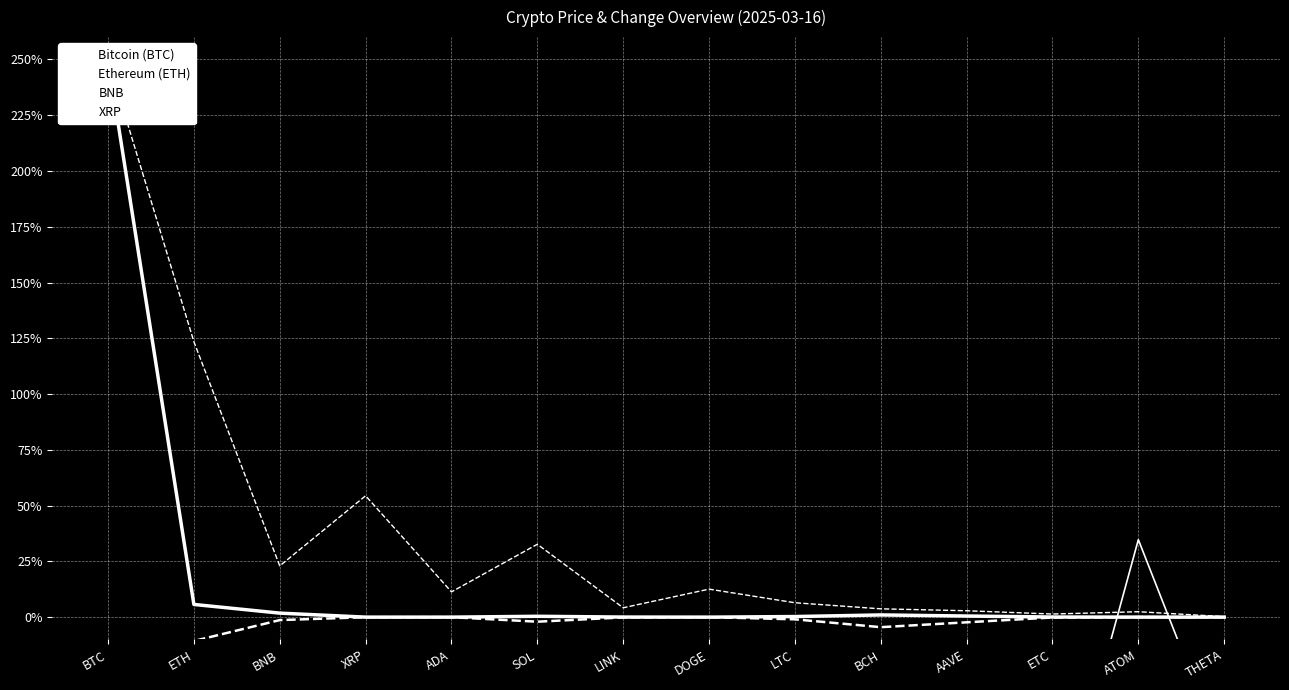

At ADA, list the series in order from smallest to largest.

Ethereum (ETH), BNB, Bitcoin (BTC), XRP